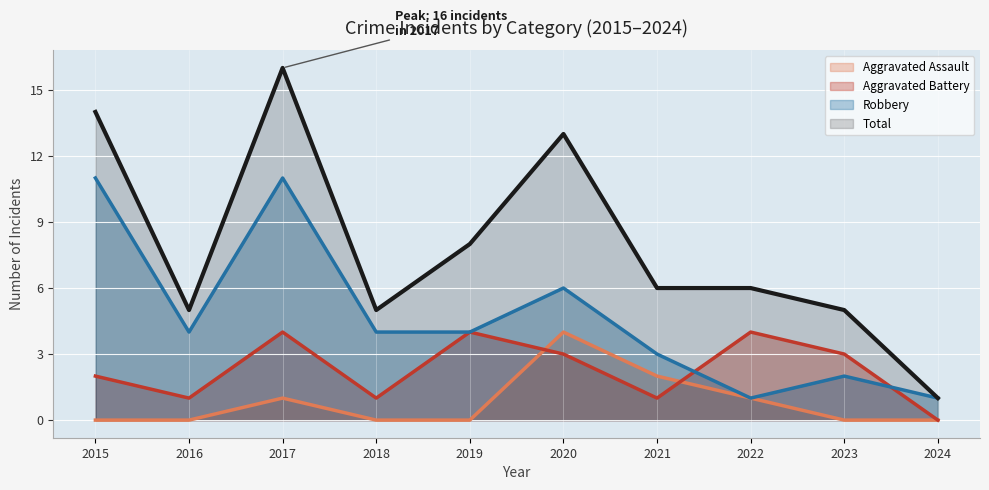

What is the value of the Aggravated Battery point at the 1st from the left?

2